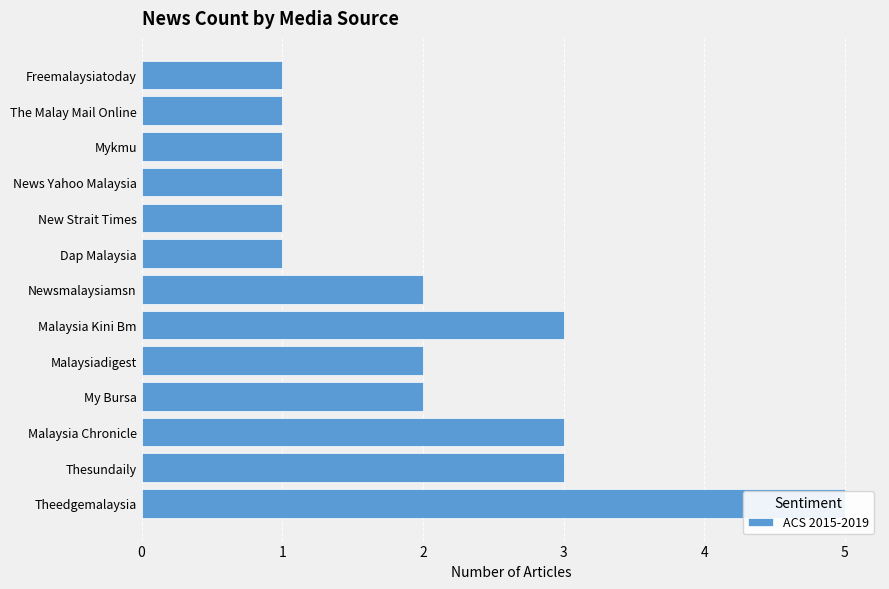

Count the number of values greater than 2.

4